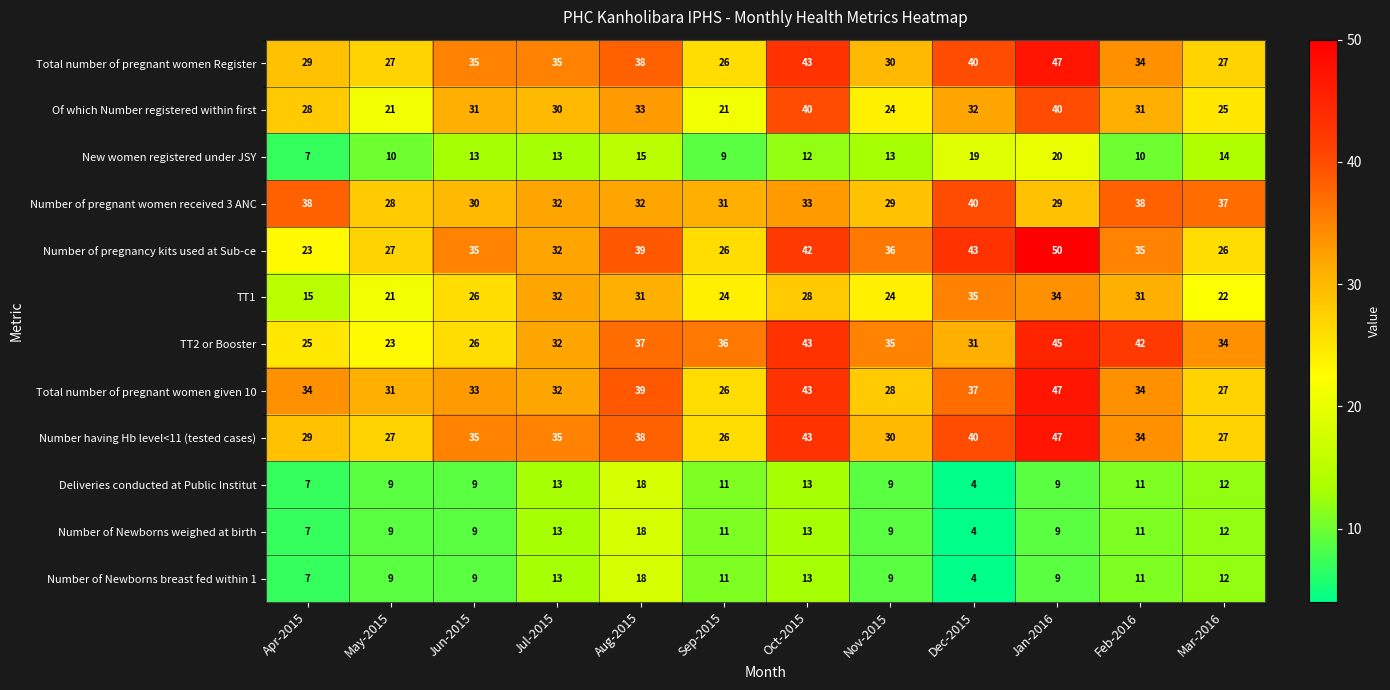

What is the total value across all series at Dec-2015?

329